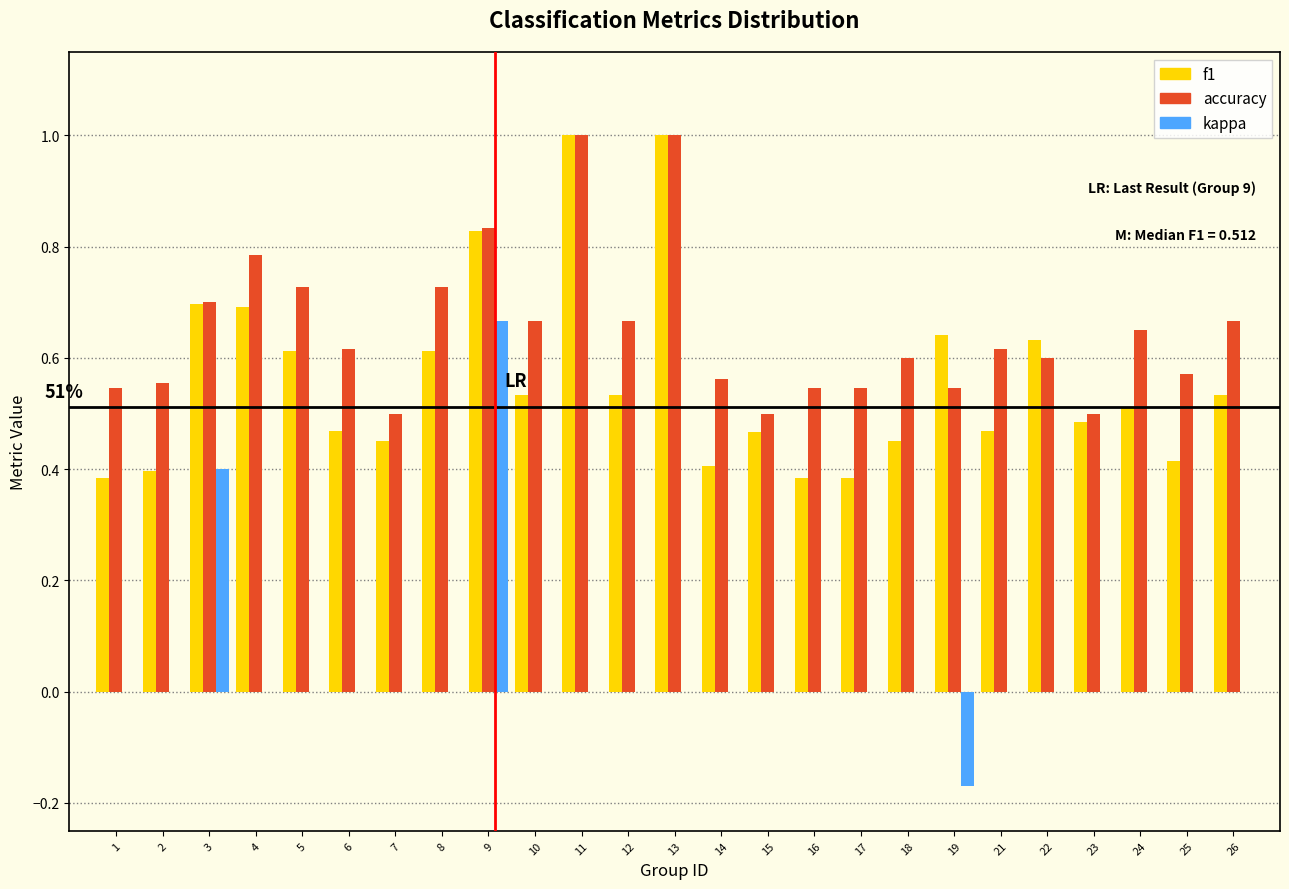

At which label does kappa reach its peak?

9